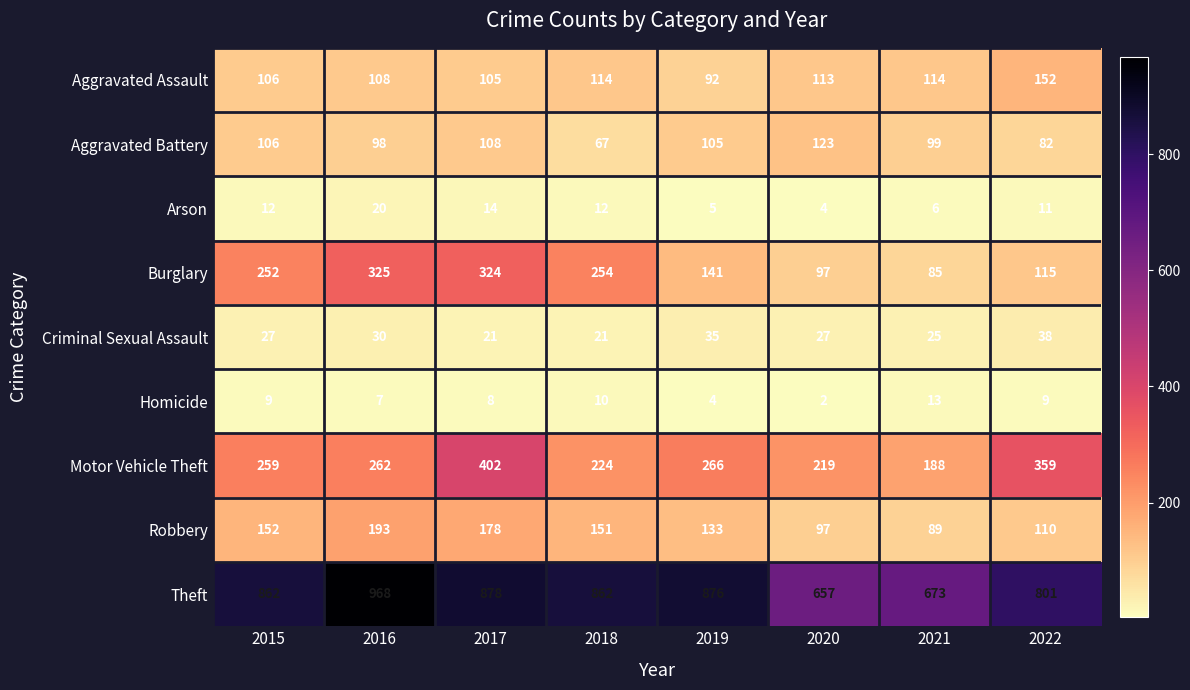

How many data points does each series have?

8